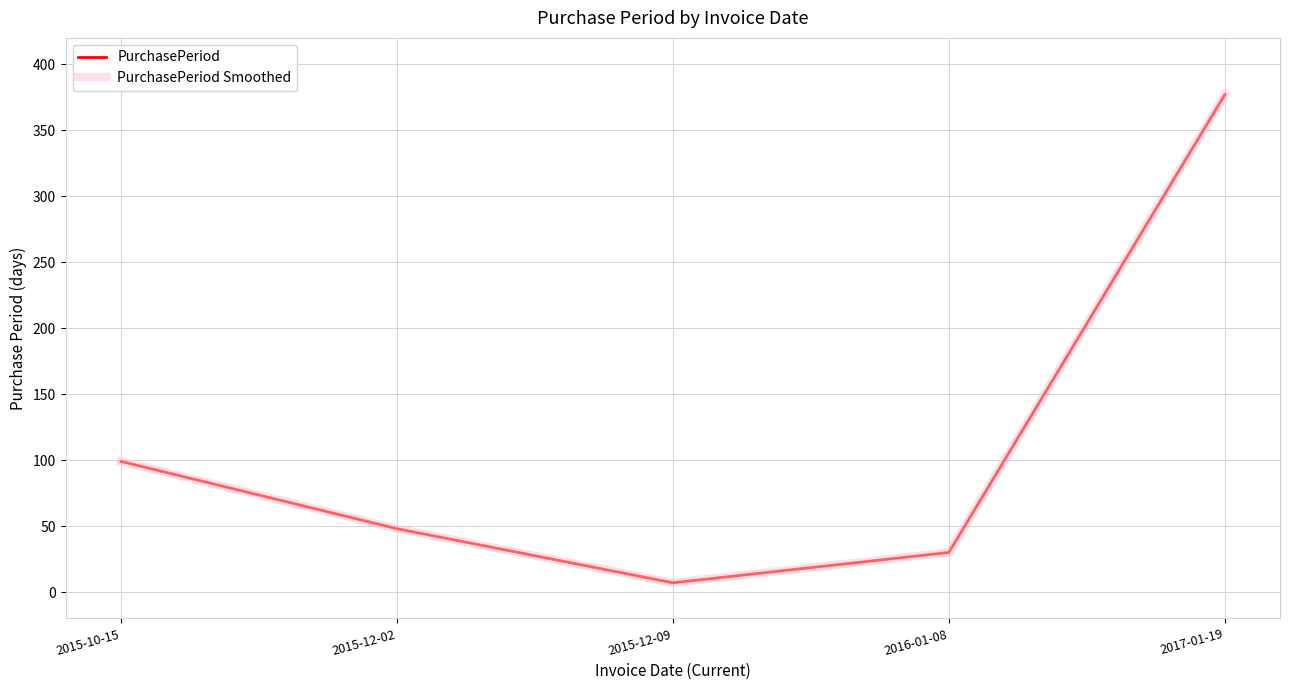

Does the chart display data point markers on the line(s)?

No